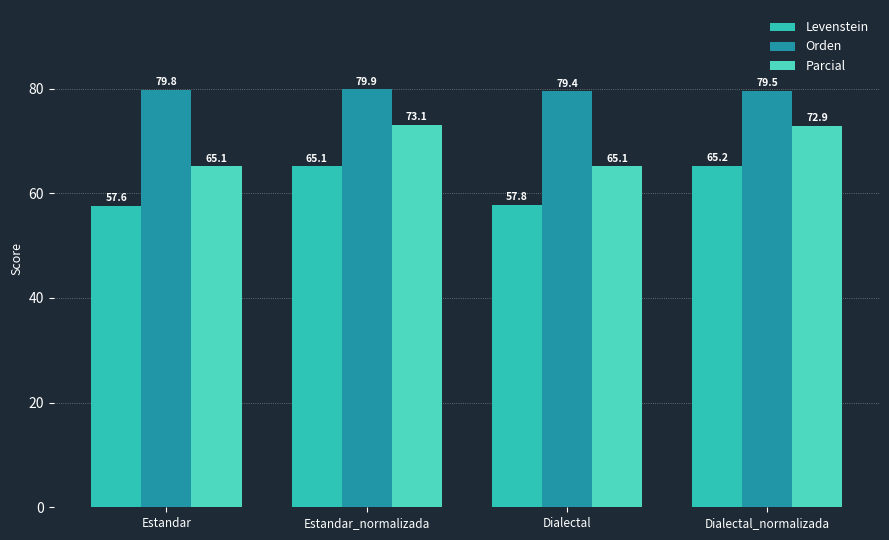

How many bars are there in total?

12